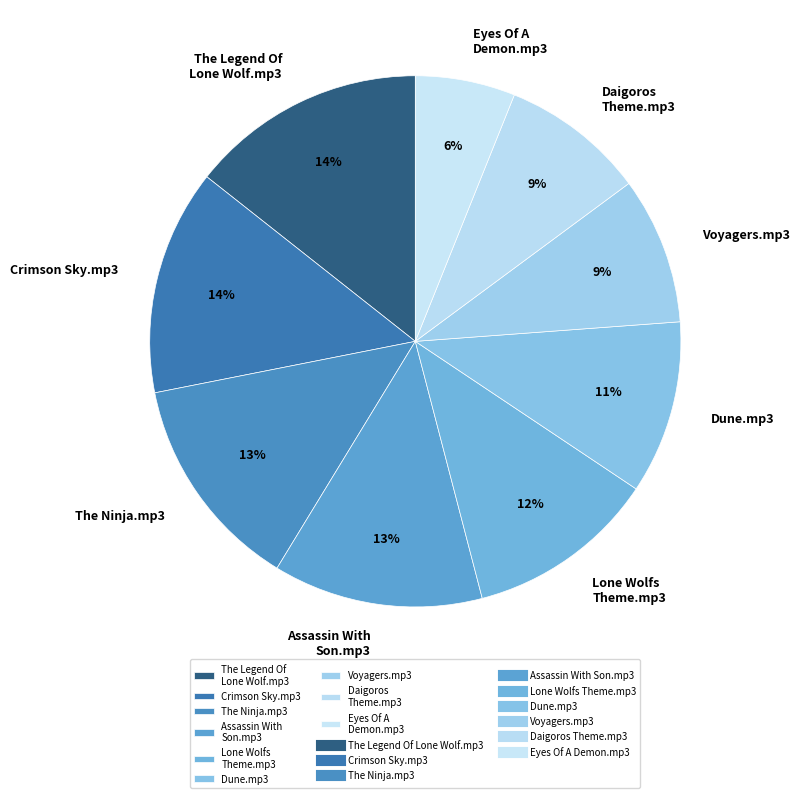

What is the ratio of the value at The Legend Of Lone Wolf.mp3 to the value at Lone Wolfs Theme.mp3?

1.2